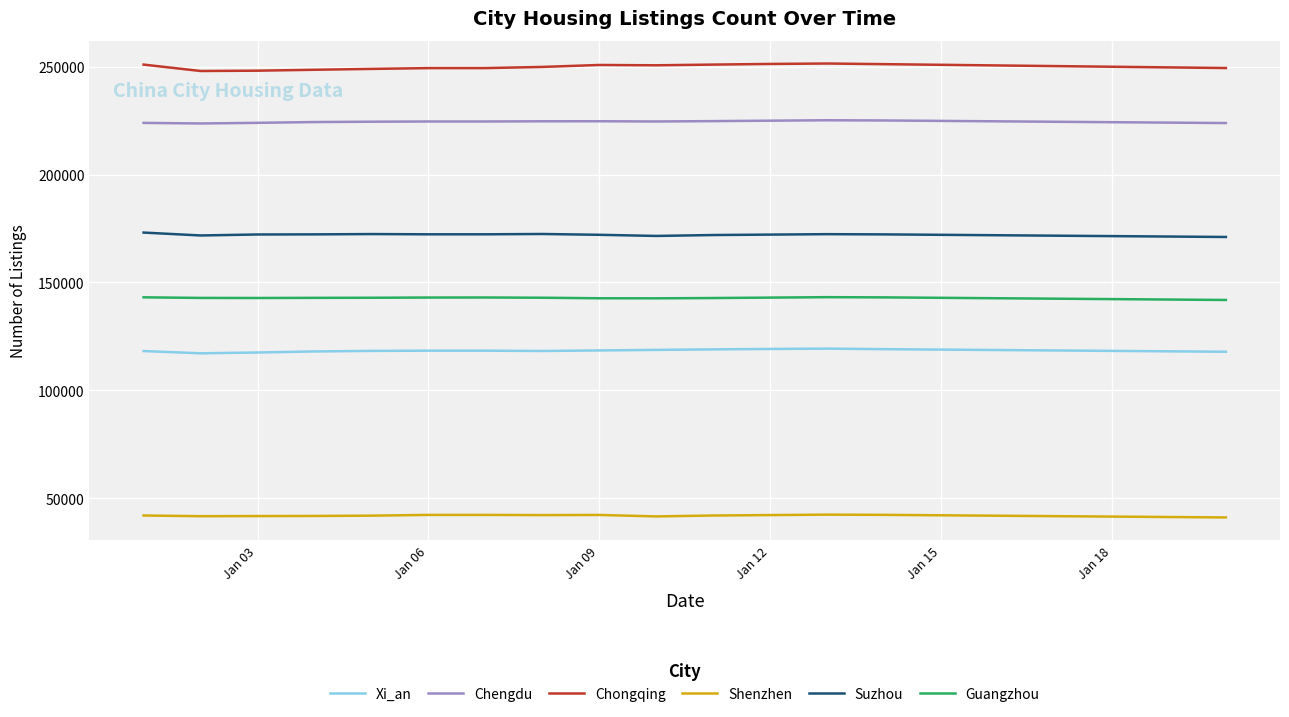

What are all the series names shown in the legend?

Xi_an, Chengdu, Chongqing, Shenzhen, Suzhou, Guangzhou